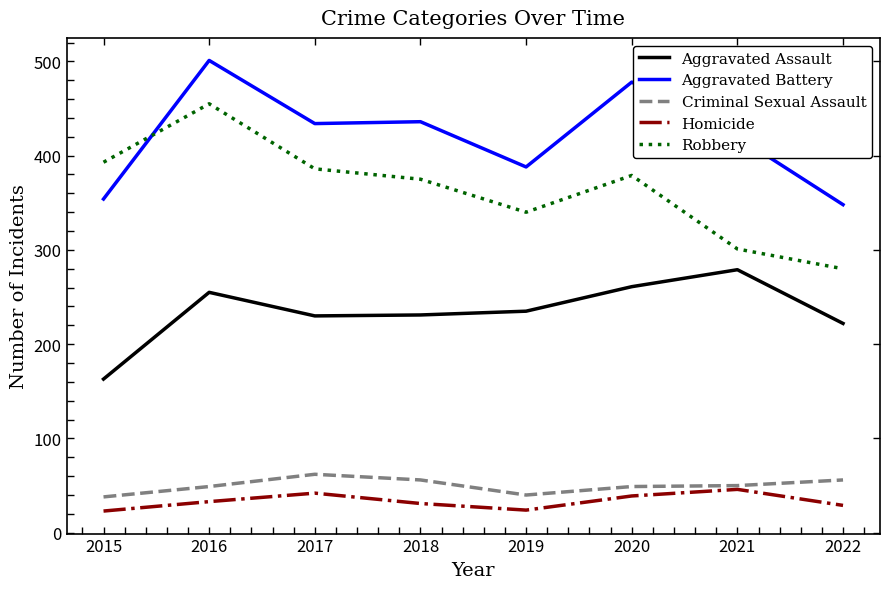

True or false: Homicide and Aggravated Assault intersect in this chart.

False